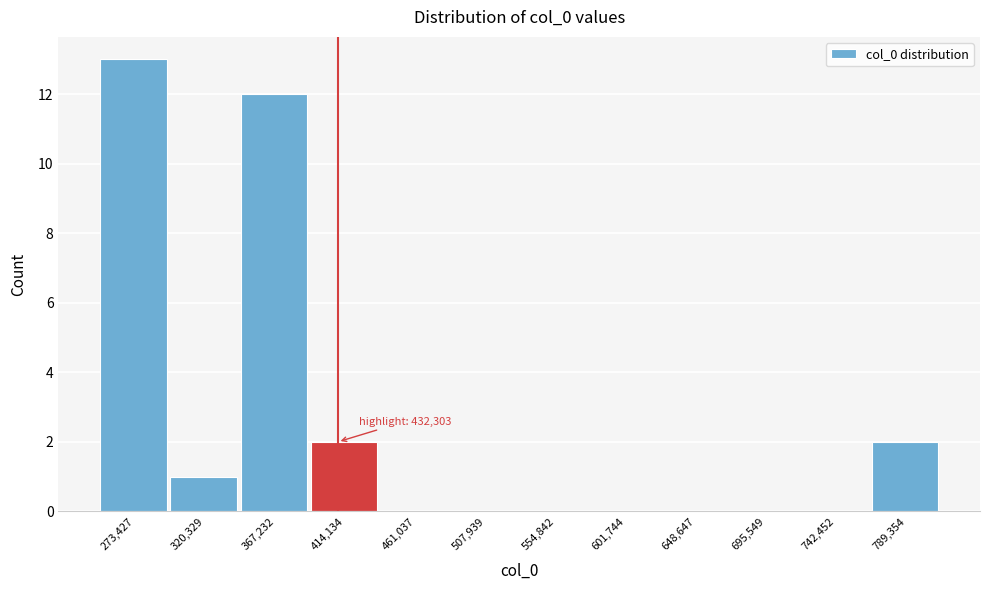

Reading left to right, transcribe all the data shown in this chart.

273,427=13	320,329=1	367,232=12	414,134=2	461,037=0	507,939=0	554,842=0	601,744=0	648,647=0	695,549=0	742,452=0	789,354=2